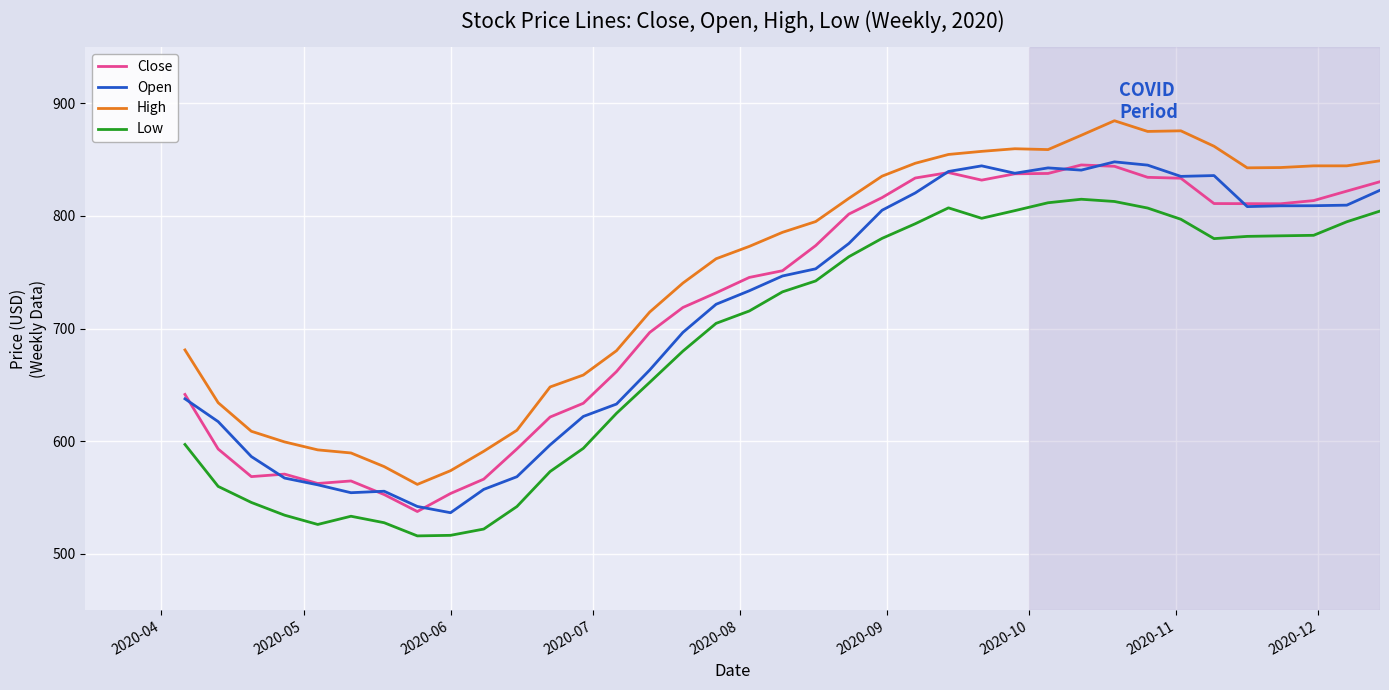

Which series has the largest total across all categories?

High